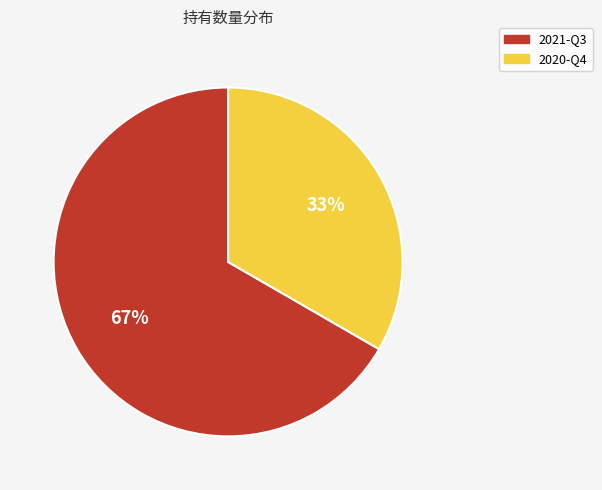

Does 2020-Q4 represent more than half of the total?

No